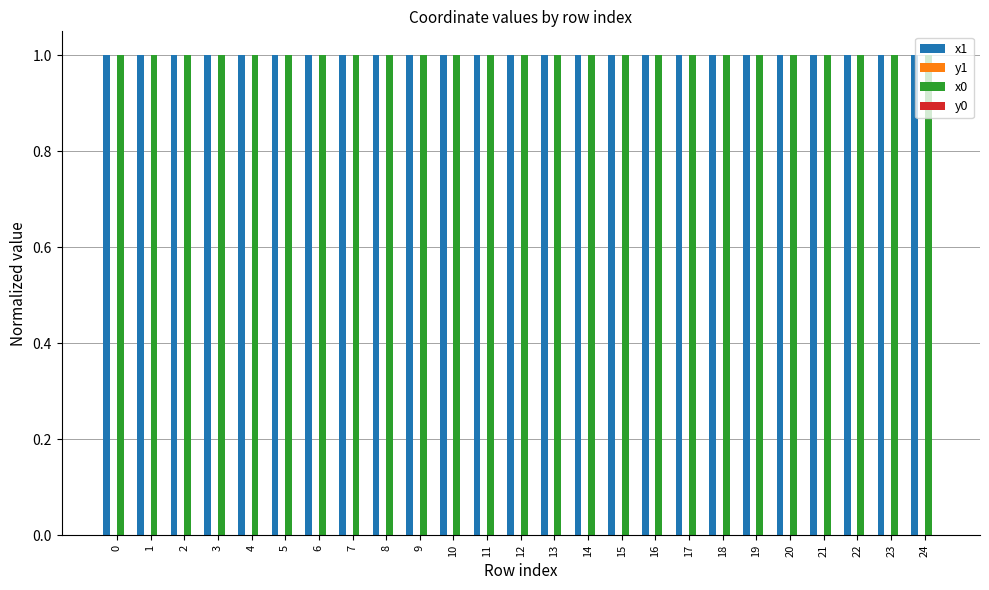

Is it true that x0 equals 1.0 at 10?

True